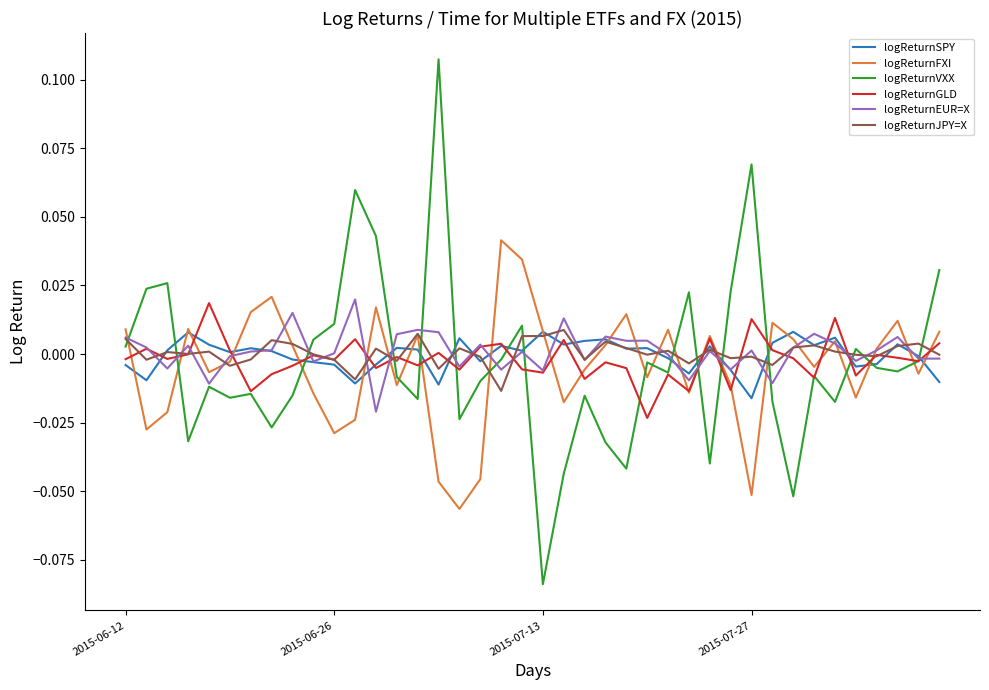

Which series has the widest spread of values?

logReturnVXX